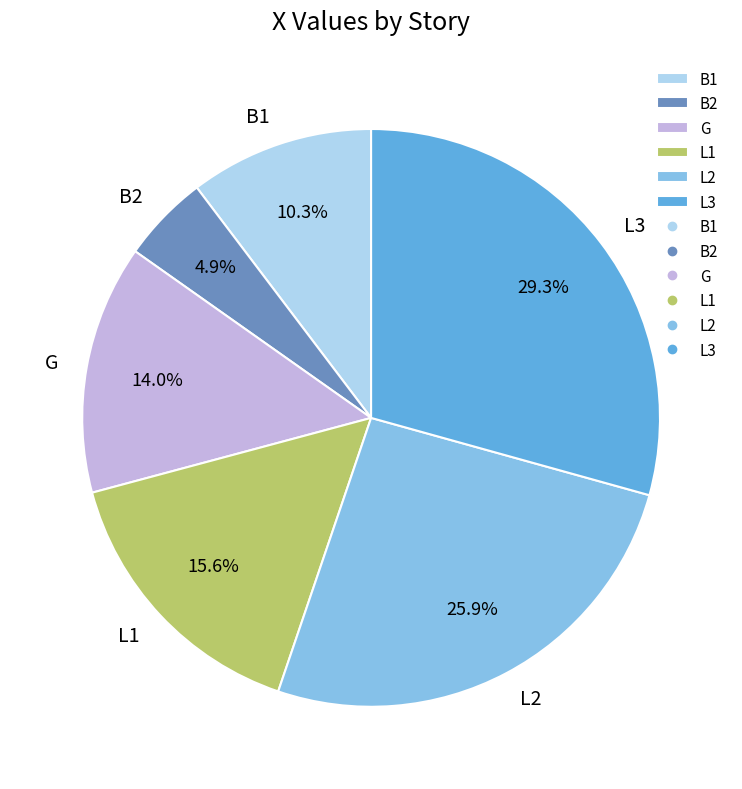

How many slices are in this pie chart?

6